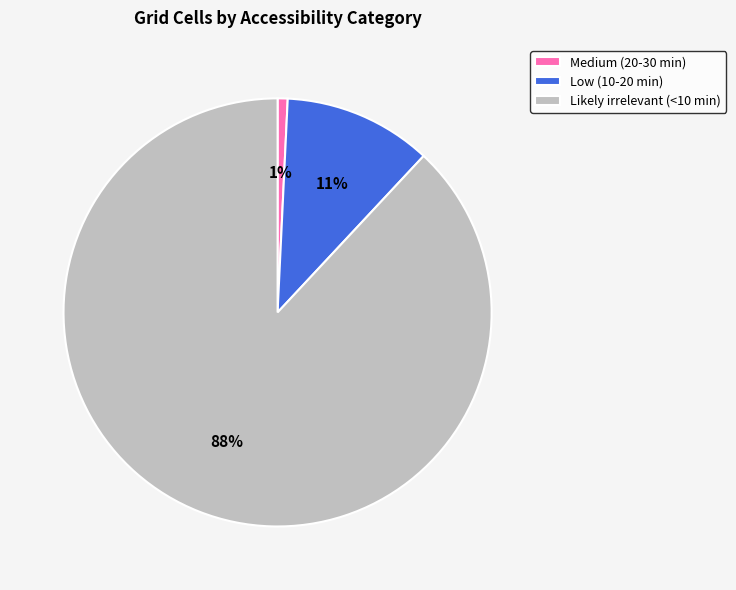

Is the sum of Low (10-20 min) and Likely irrelevant (<10 min) greater than half?

Yes